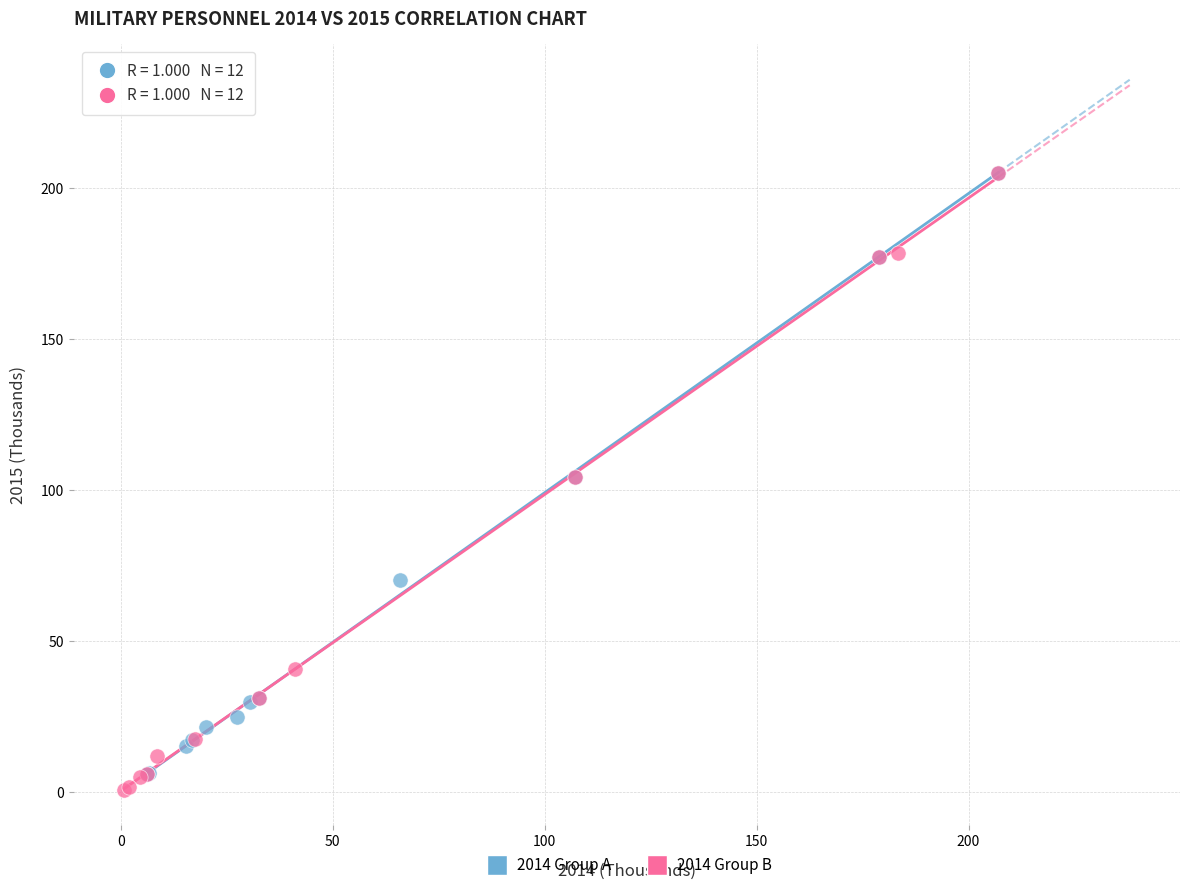

What are all the series names shown in the legend?

2014 Group A, 2014 Group B